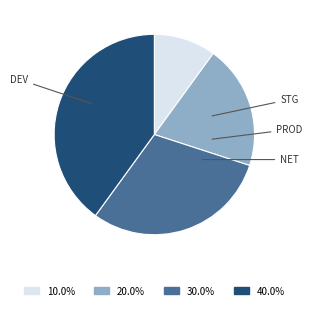

True or false: STG accounts for 30% of the total.

False